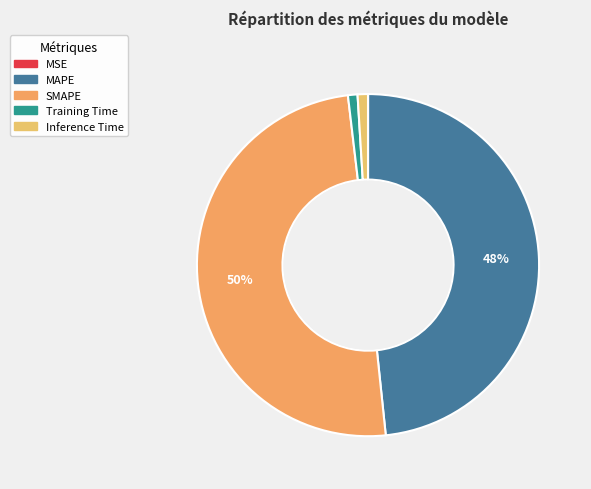

Which slice is the largest?

SMAPE